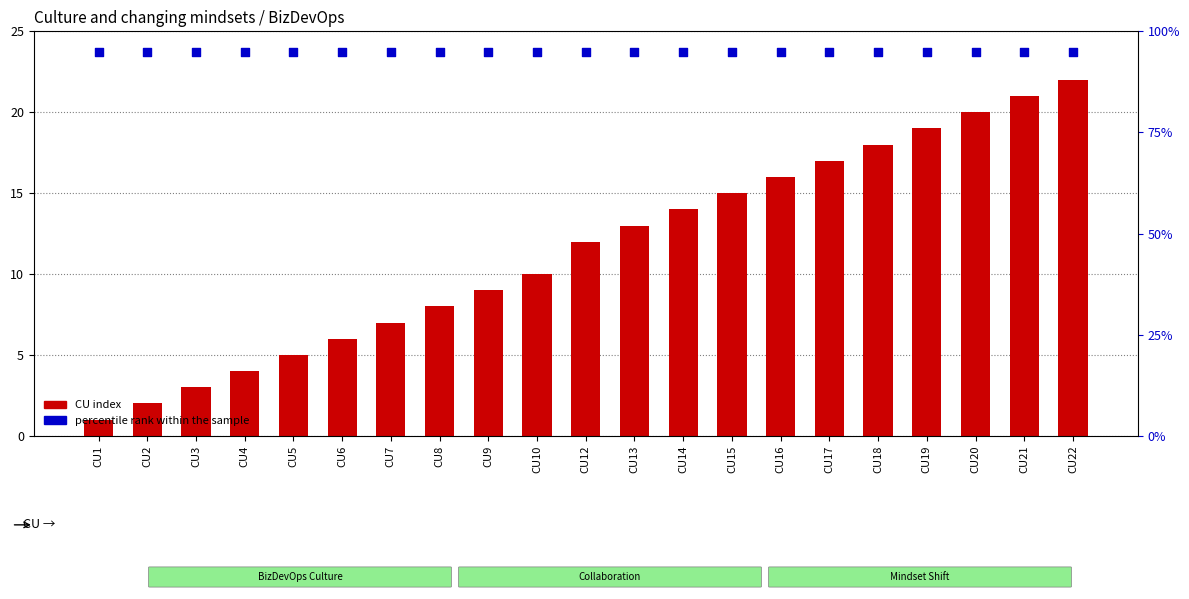

What are all the series names shown in the legend?

CU index, percentile rank within the sample